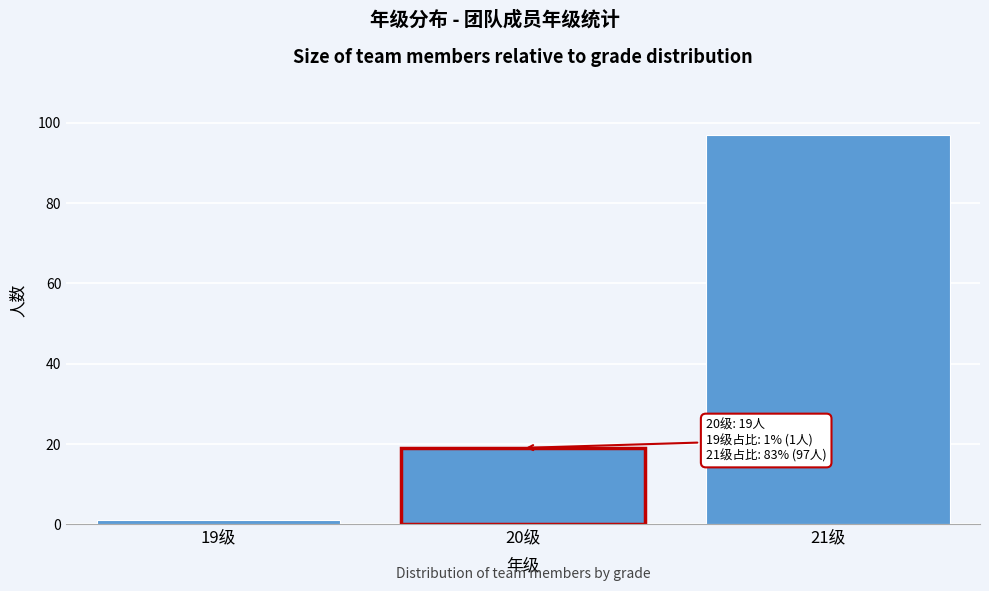

Reading left to right, list all the values displayed in this chart.

19级=1	20级=19	21级=97